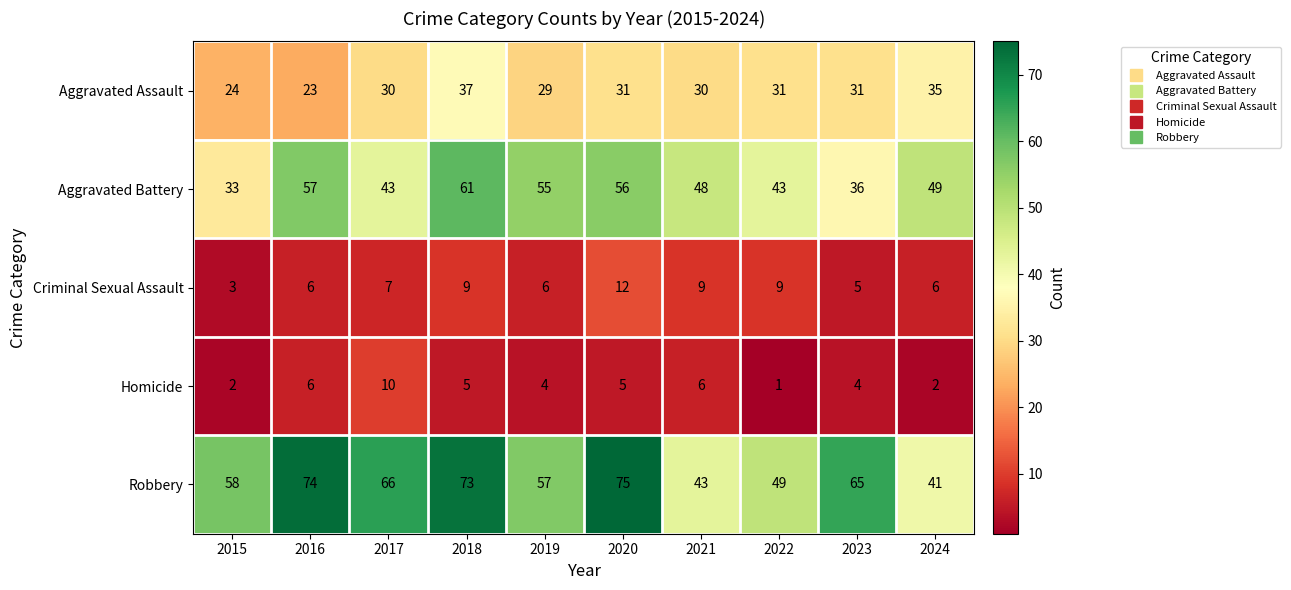

Rank the series by their maximum value, from highest to lowest.

Robbery, Aggravated Battery, Aggravated Assault, Criminal Sexual Assault, Homicide